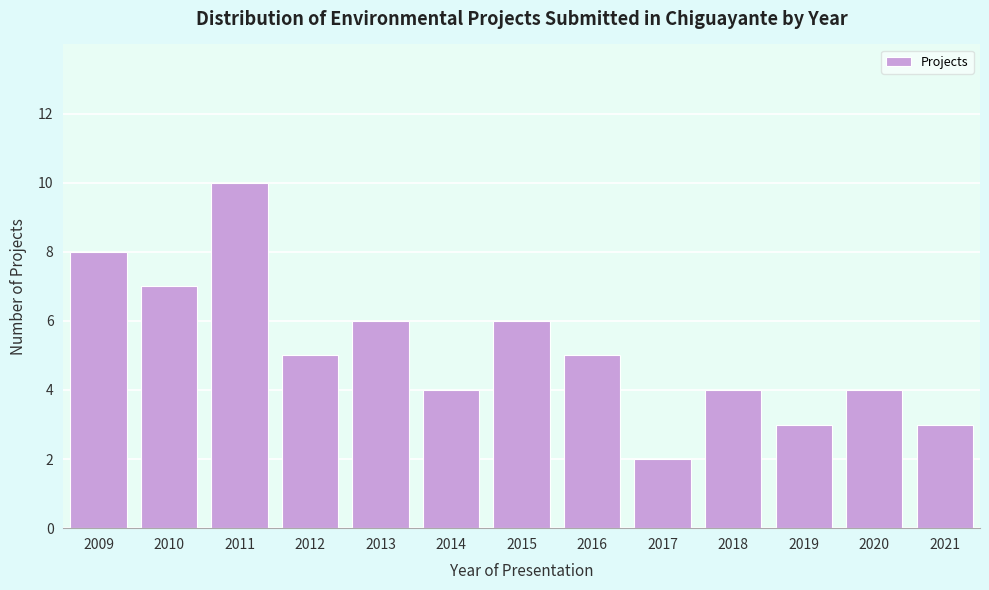

Reading left to right, extract all data points from this chart.

2009=8	2010=7	2011=10	2012=5	2013=6	2014=4	2015=6	2016=5	2017=2	2018=4	2019=3	2020=4	2021=3